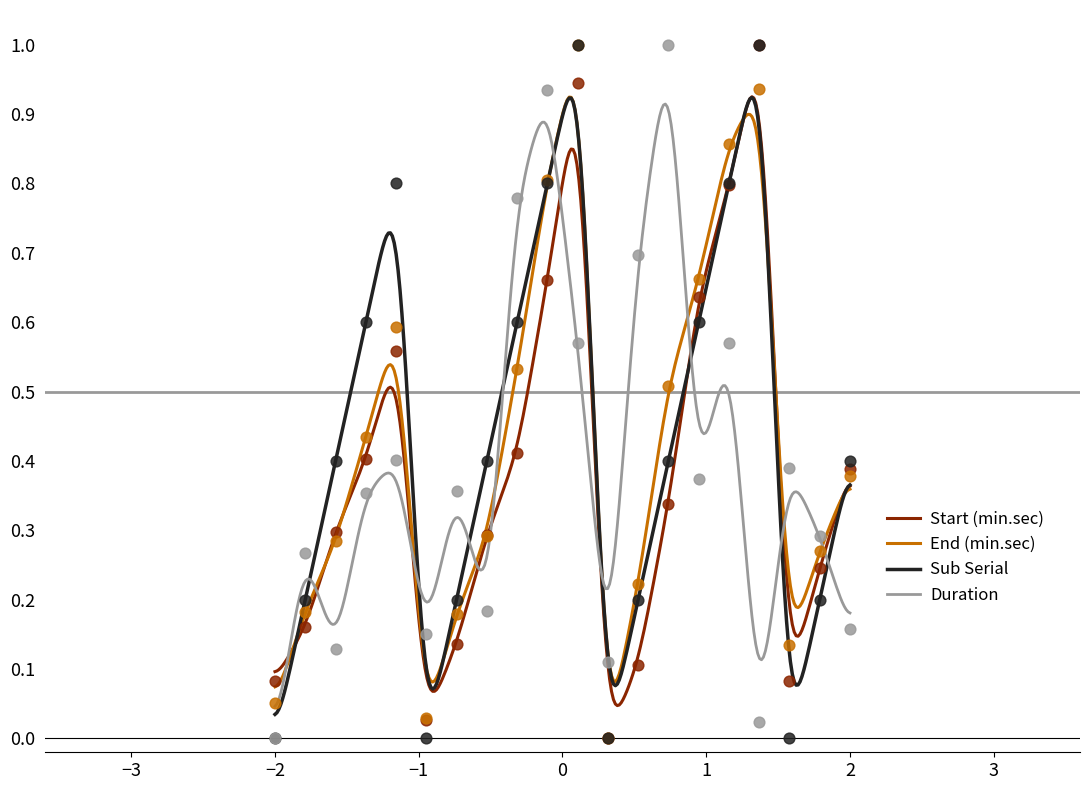

What are all the series names shown in the legend?

Start (min.sec), End (min.sec), Sub Serial, Duration